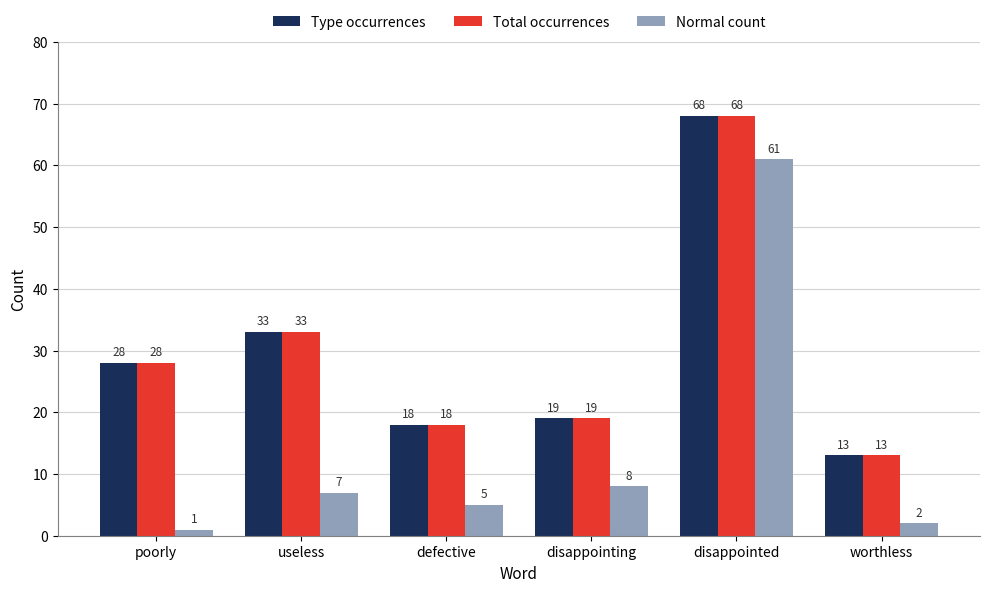

How many bars are there in each group?

3